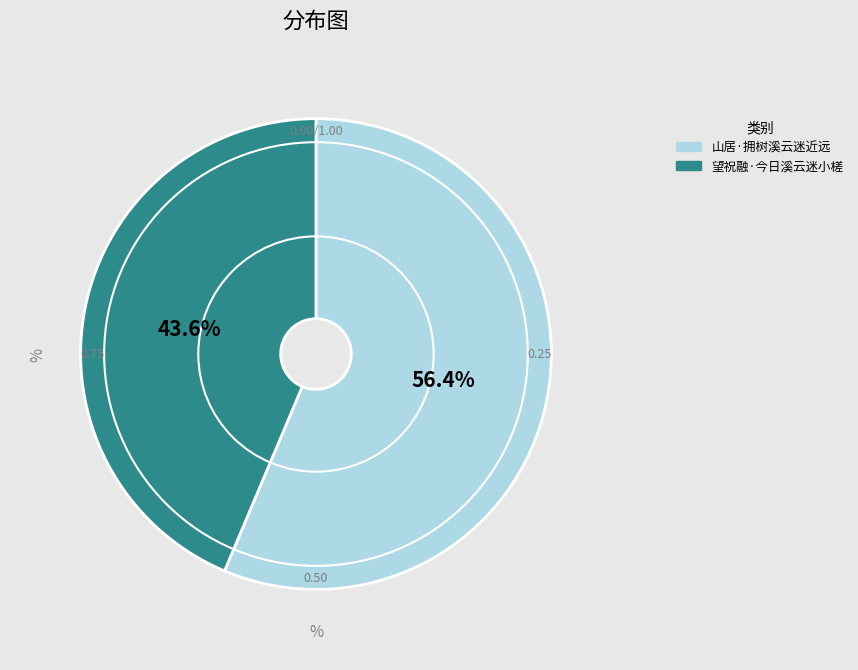

What is the smallest slice in the pie chart?

望祝融·今日溪云迷小槎